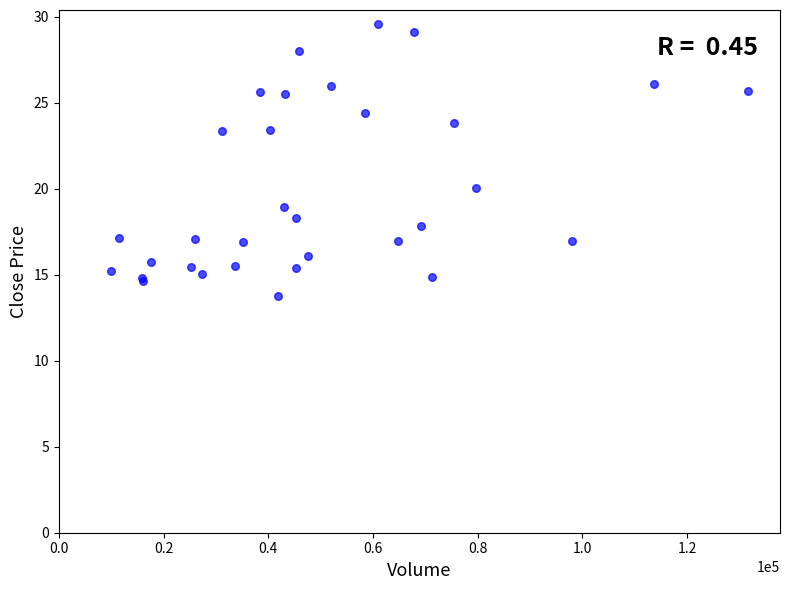

What Y value in the scatter plot is closest to 21?

20.1